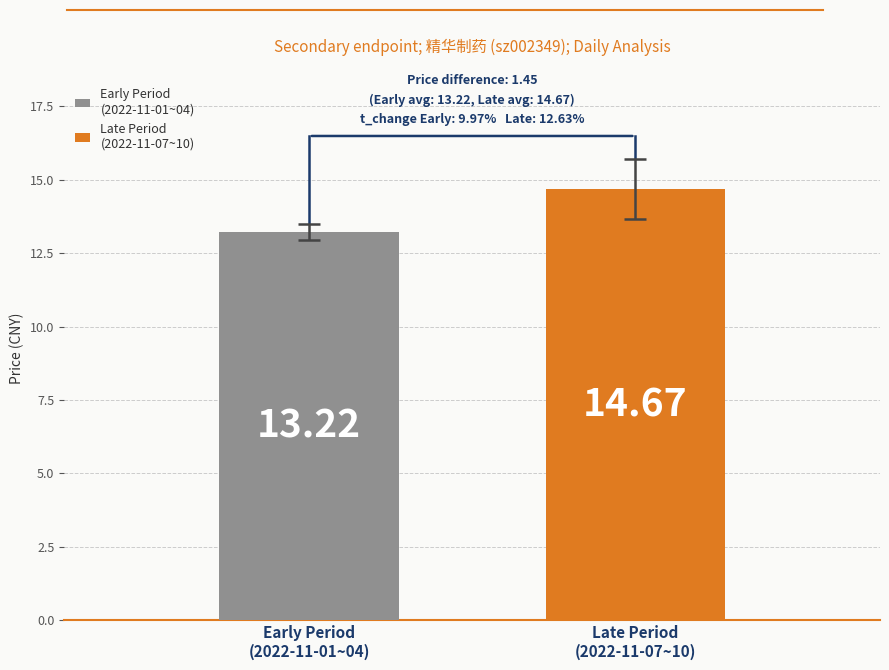

Are the bars horizontal?

No